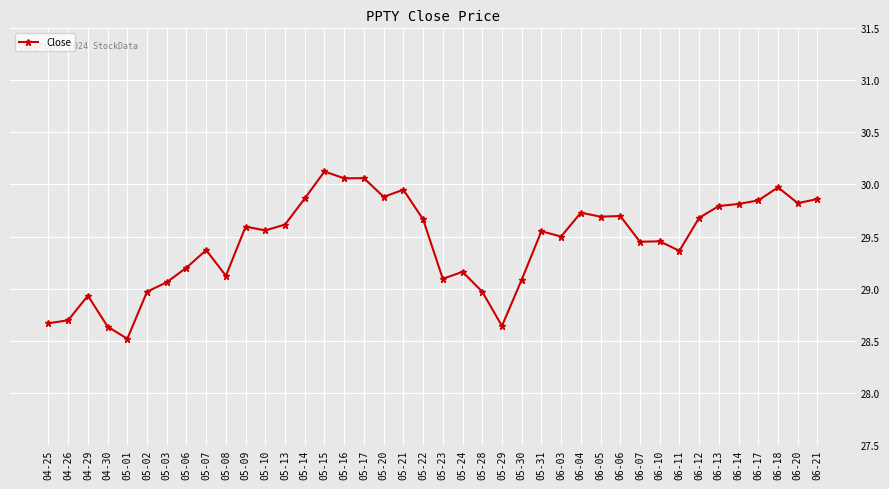

True or false: the data shows 6.9 at 06-07.

False